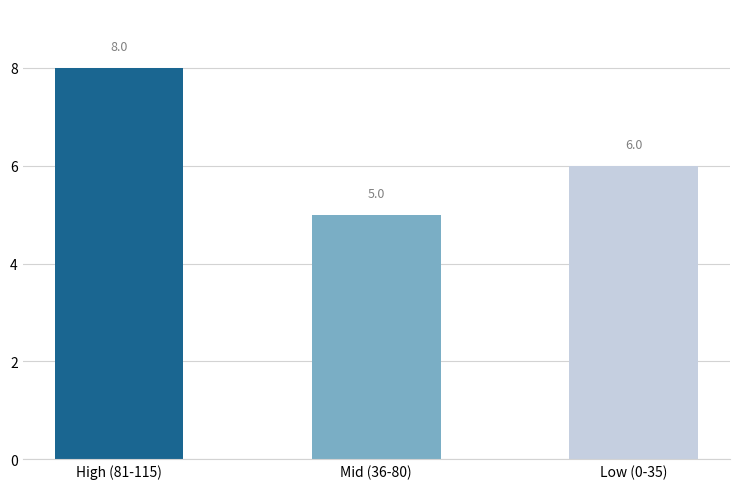

Rank the categories by value from lowest to highest.

Mid (36-80), Low (0-35), High (81-115)